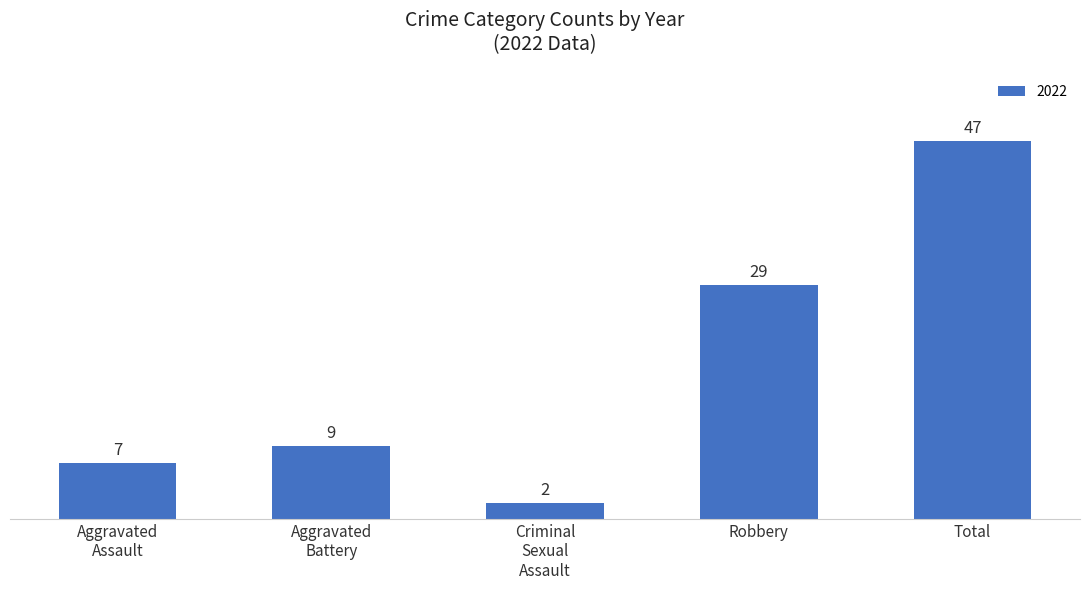

Where is the data nearest to the value 24?

Robbery